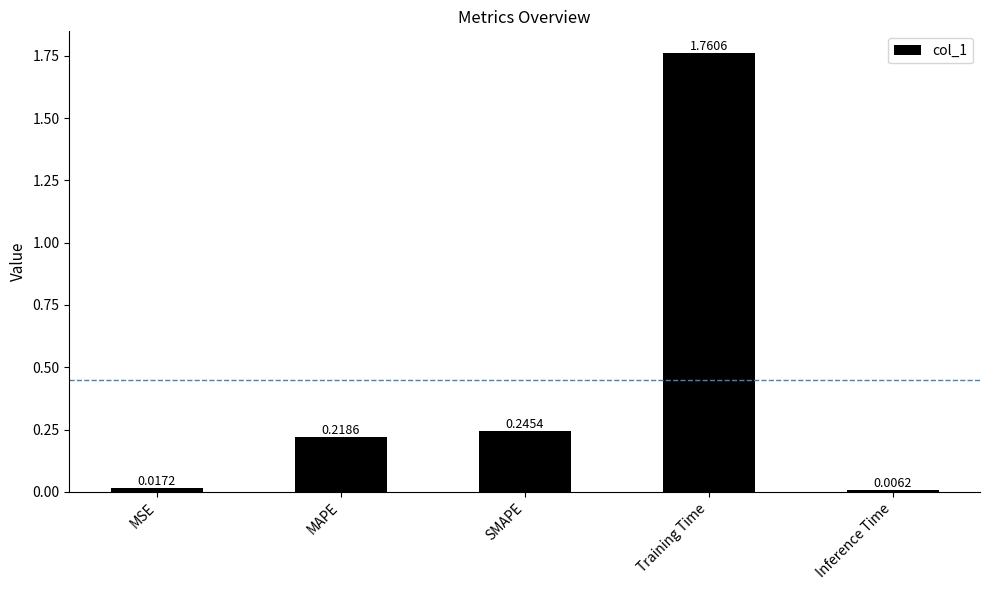

What is the difference between the maximum and second lowest values?

1.7